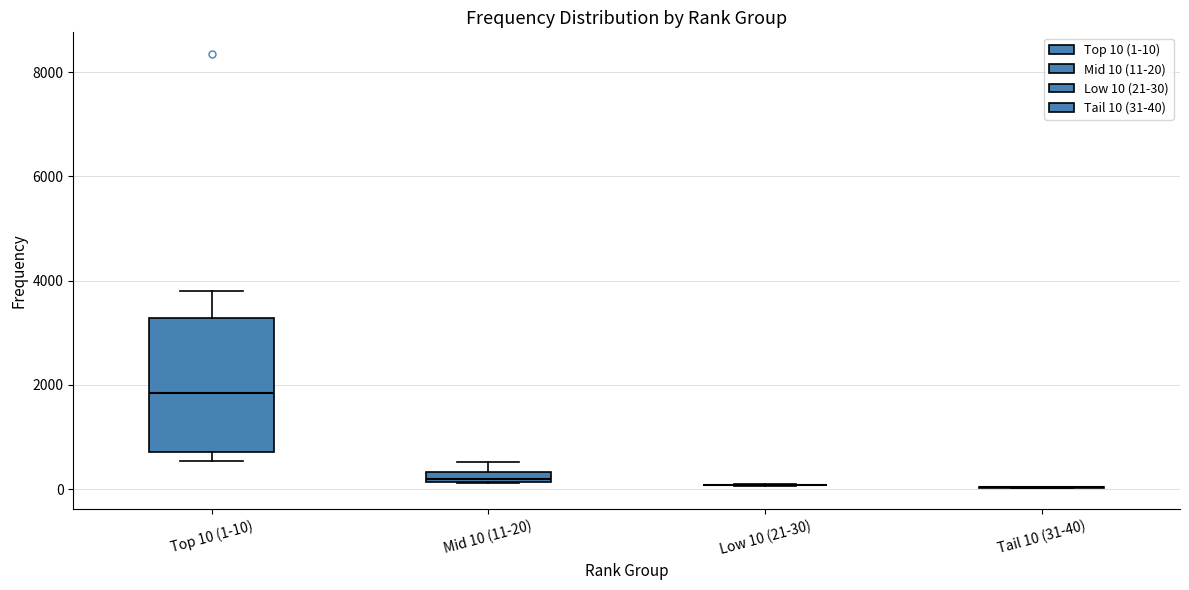

Where does the upper whisker of the box for Mid 10 (11-20) end on the y-axis? The values are not printed on the chart, so give them approximately, as read against the axis.

600